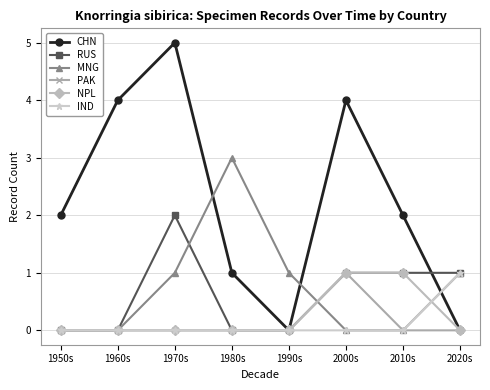

The value of CHN at 1990s is 0. True or false?

True